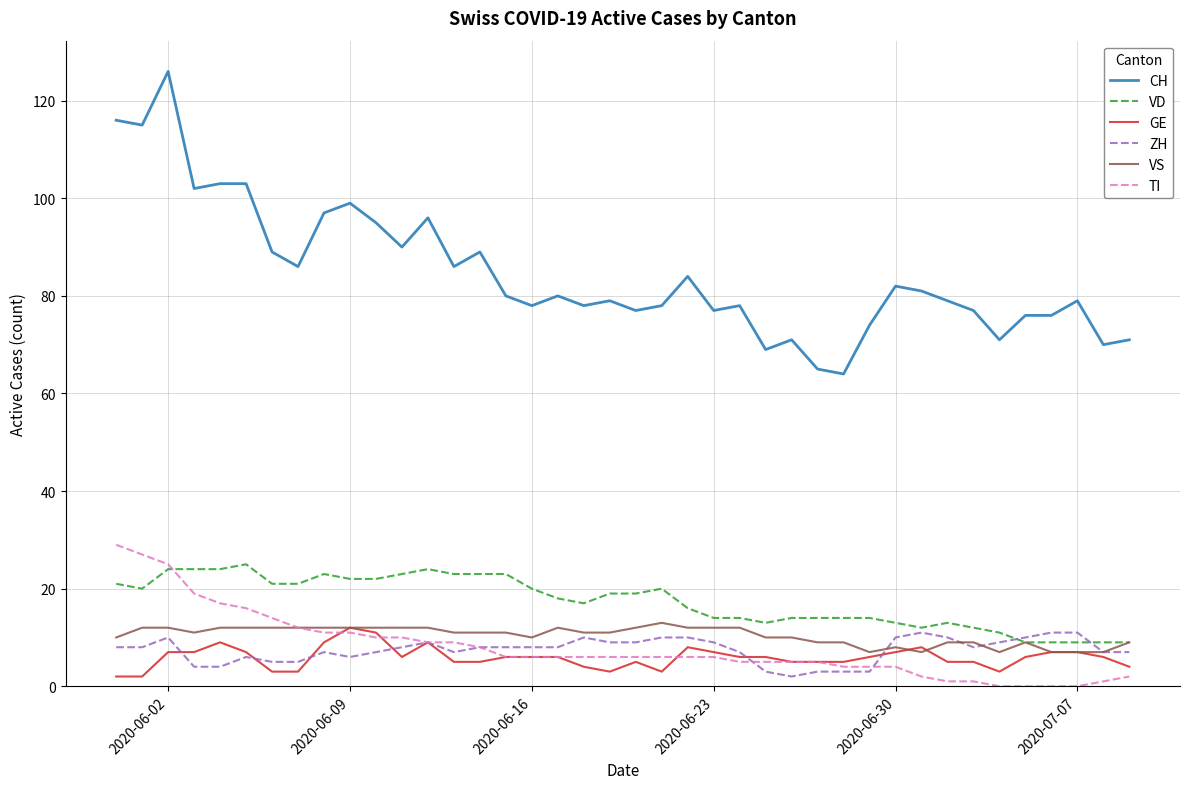

What is the maximum value shown in the chart?

126